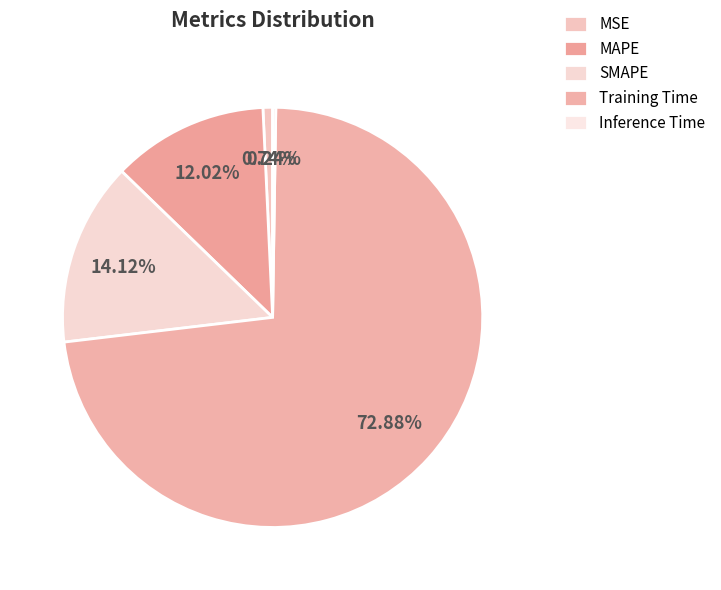

Rank the categories by value from lowest to highest.

Inference Time, MSE, MAPE, SMAPE, Training Time